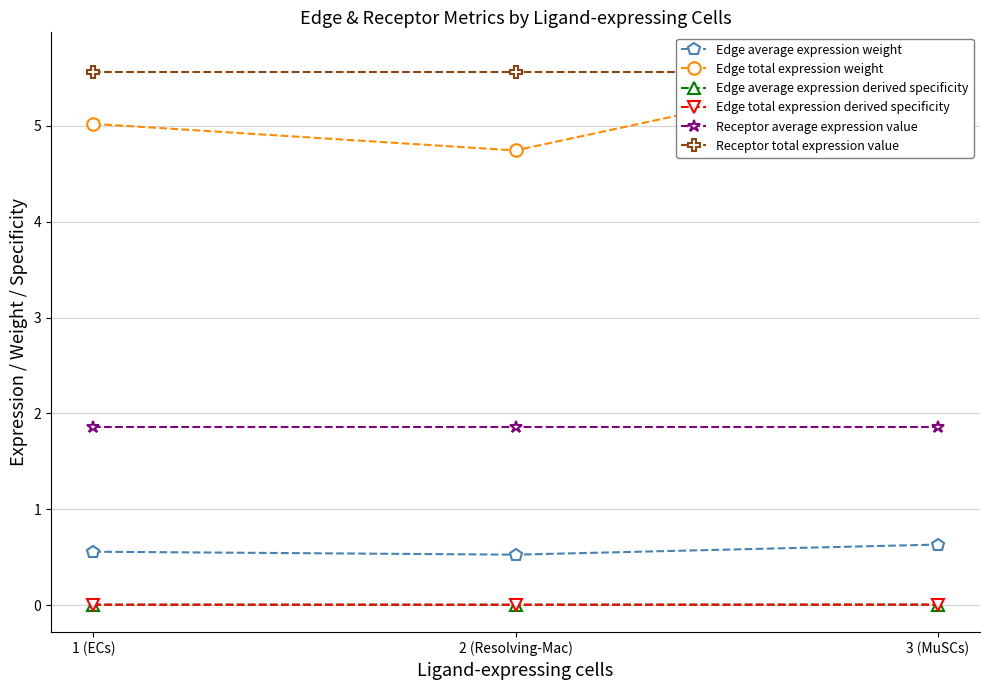

Between 2 (Resolving-Mac) and 3 (MuSCs), which series saw the biggest shift?

Edge total expression weight